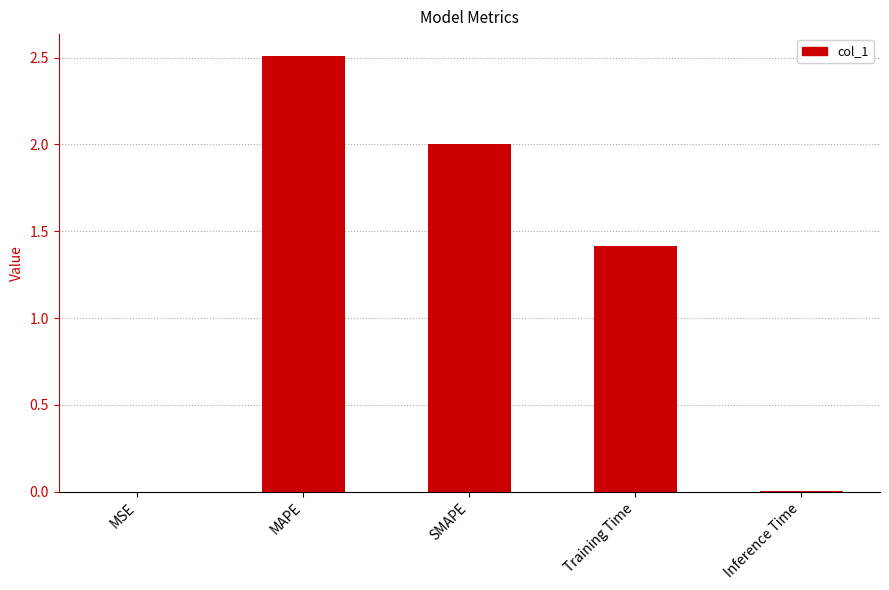

True or false: the data shows 1.4 at Training Time.

True